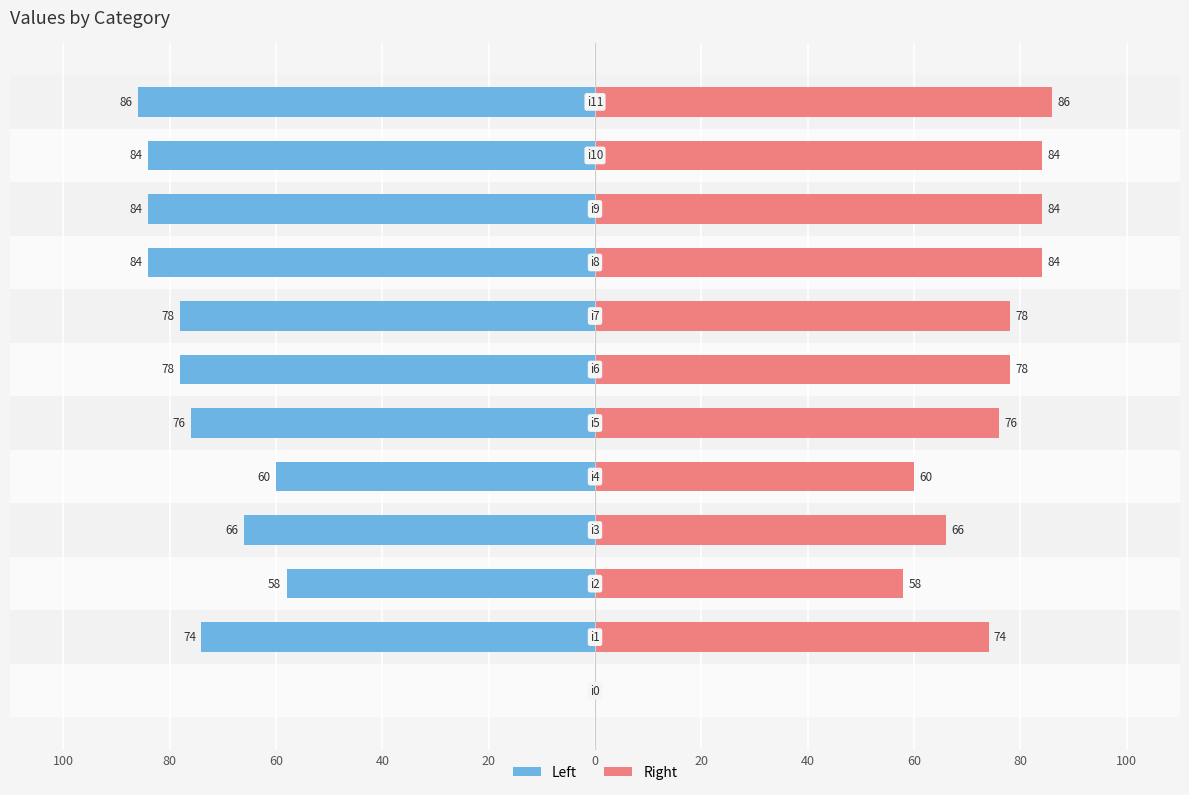

The value of Right at 20 is 40. True or false?

False